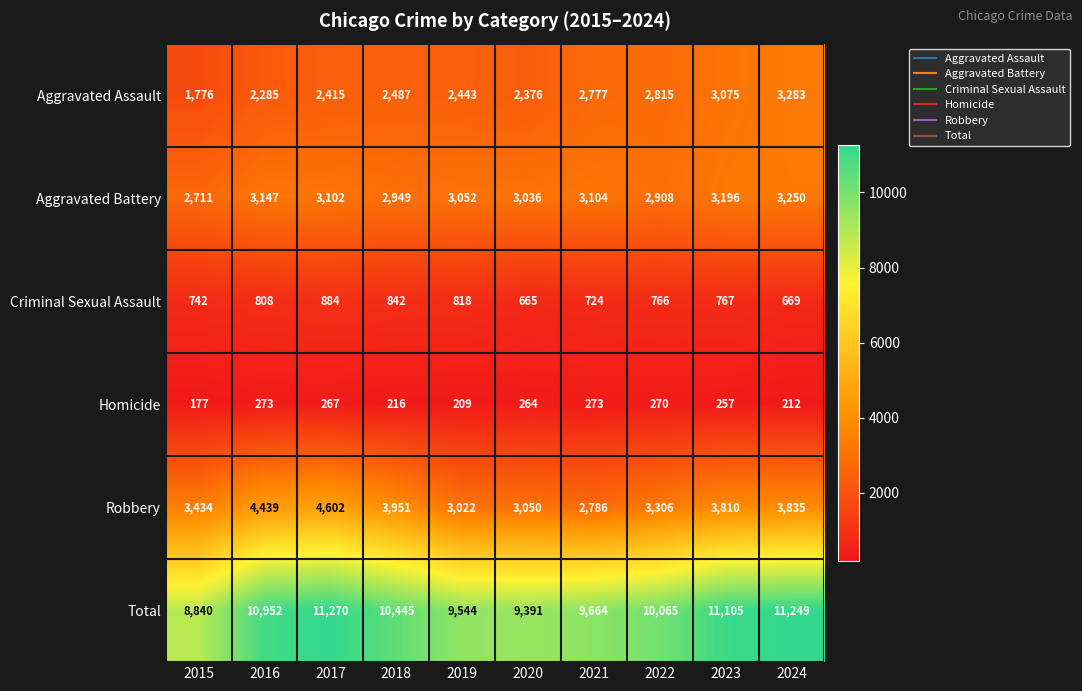

How many data points does each series have?

10